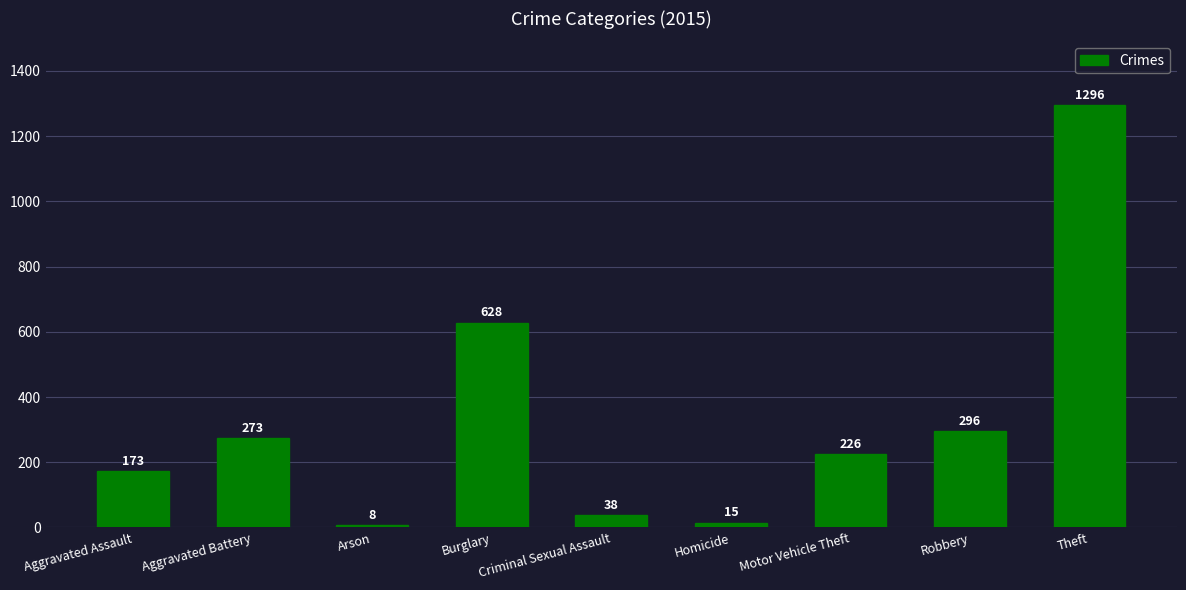

What is the sum of the values at Aggravated Assault and Aggravated Battery?

446